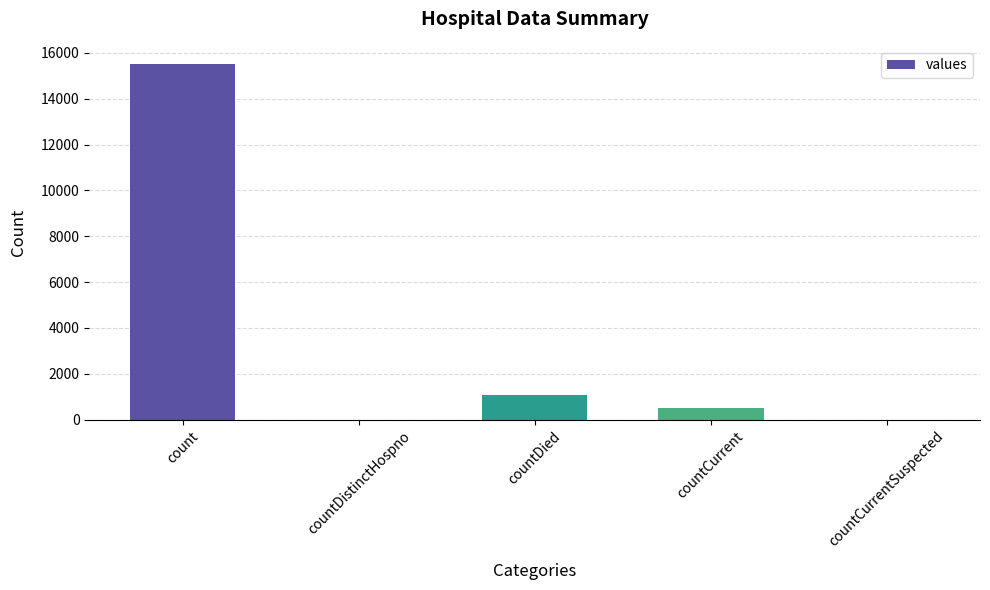

Are the bars grouped side by side (vs. stacked)?

No